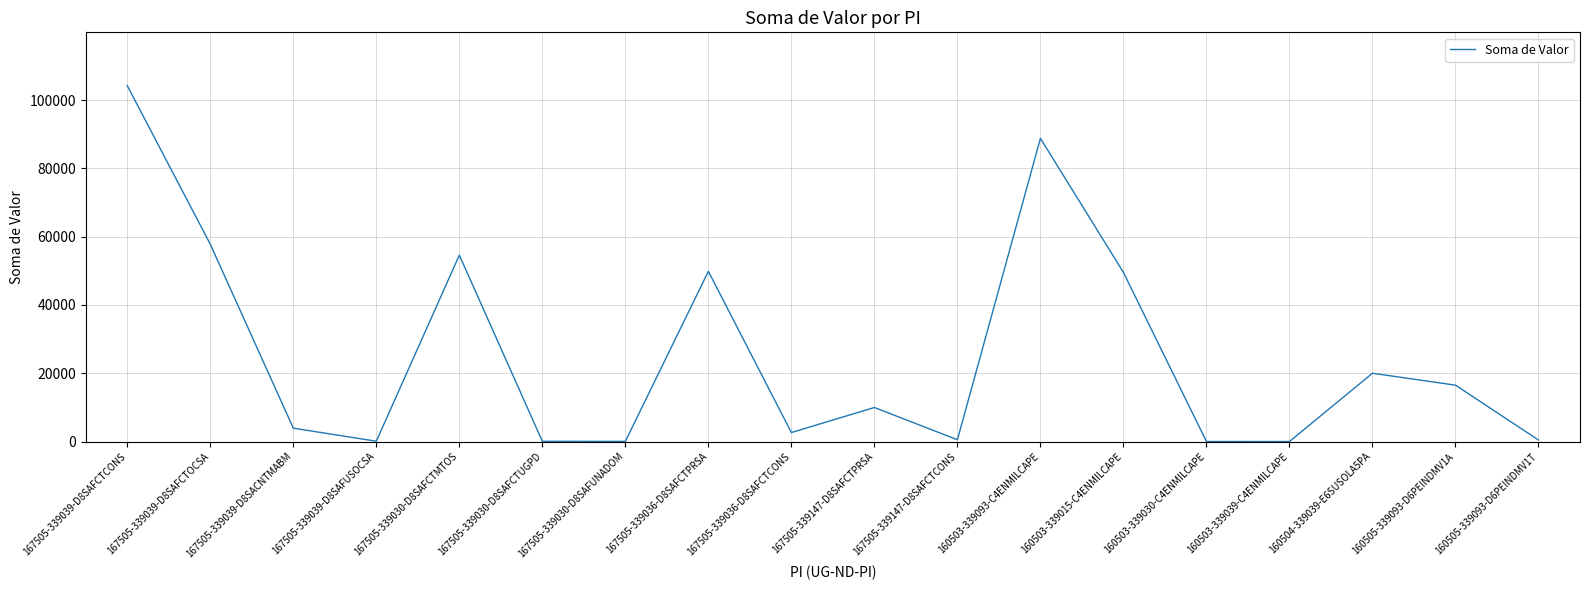

What is the greatest value displayed?

104205.0